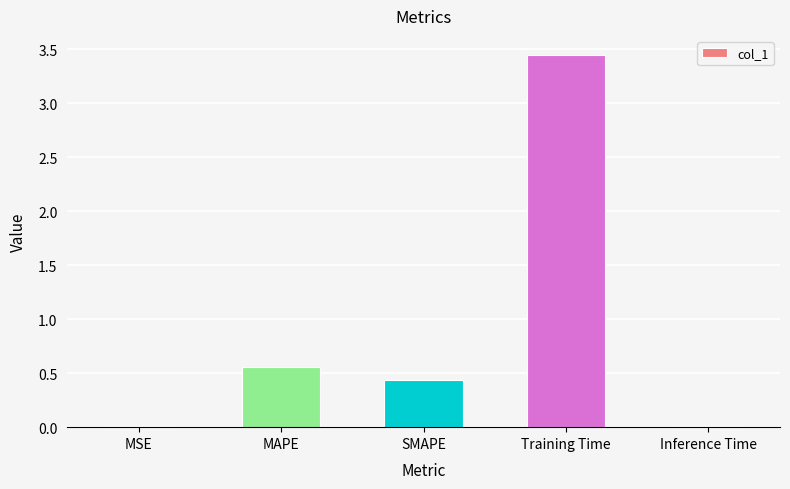

Where is the data nearest to the value 1?

MAPE